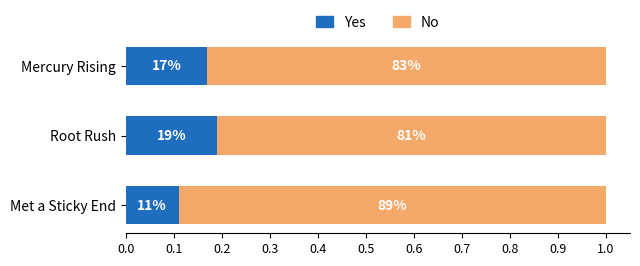

How many No values are between 0 and 1?

3